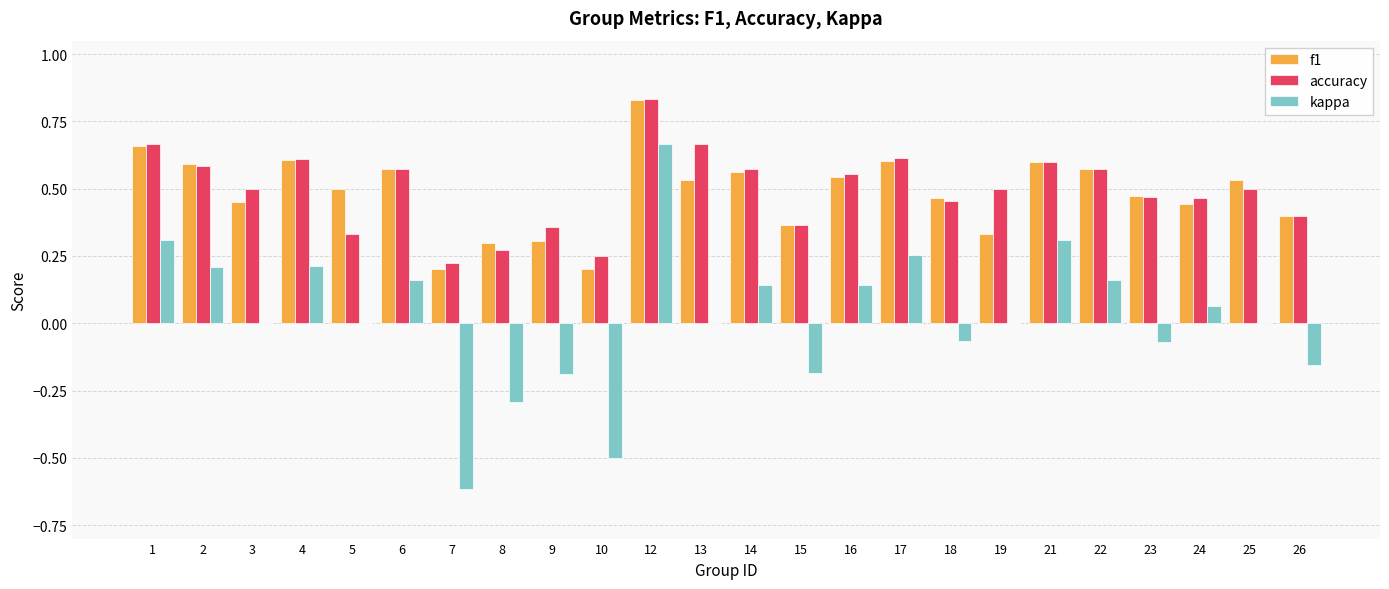

Between 7 and 25, which series saw the biggest shift?

kappa